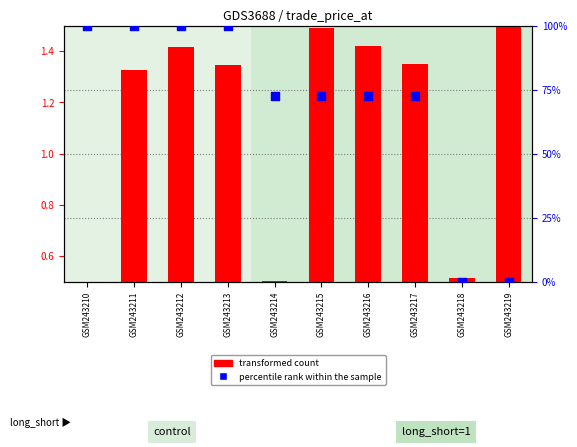

Is the value of percentile rank within the sample at GSM243212 greater than the value of transformed count at GSM243219?

Yes